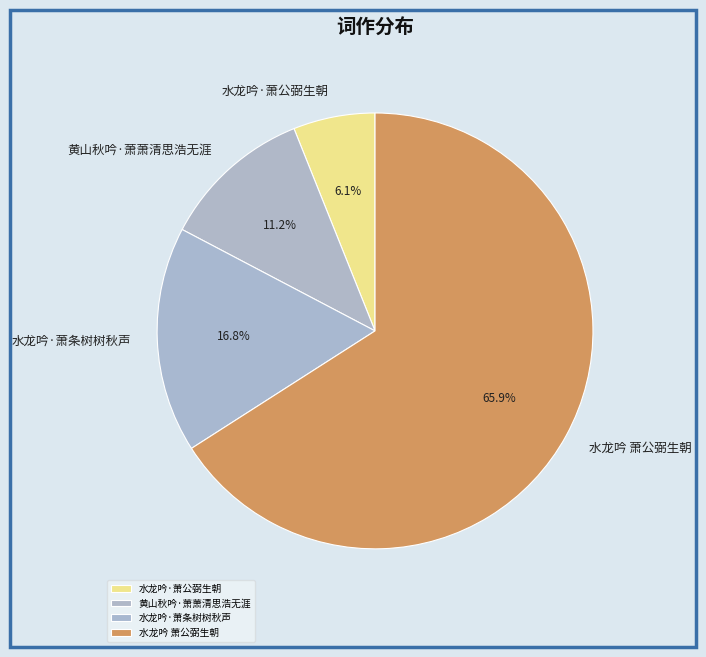

To the nearest percent, what percentage of the pie is 黄山秋吟·萧萧清思浩无涯?

11%